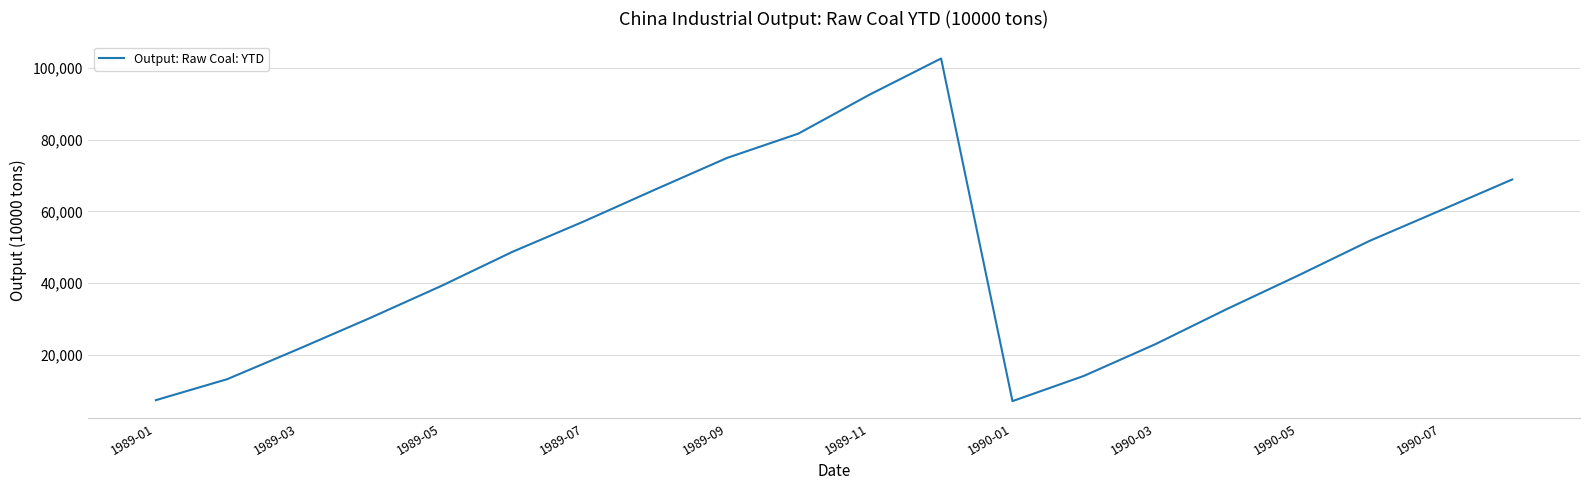

What is the smallest value displayed?

7168